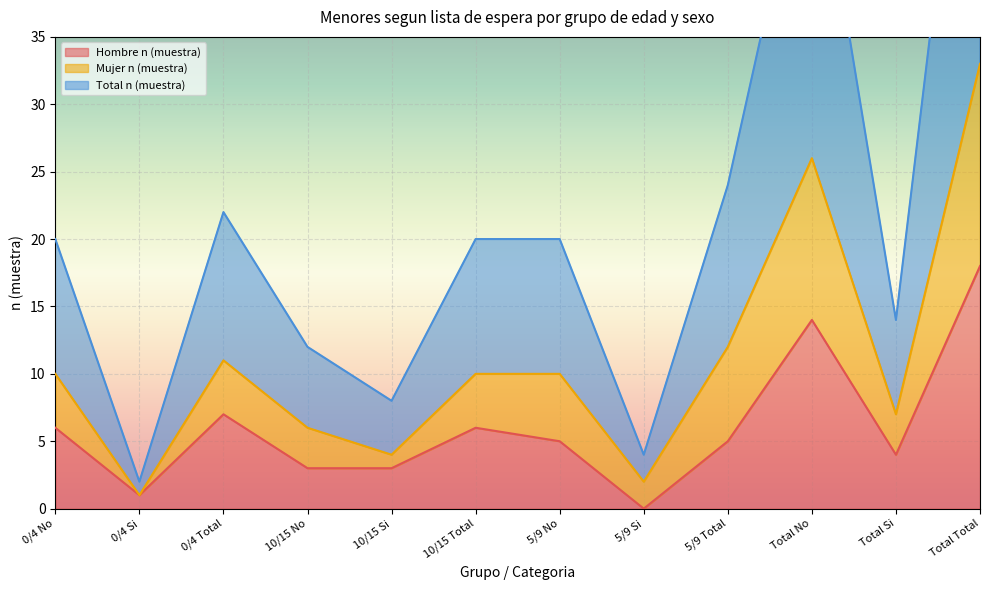

What value does the Hombre n (muestra) series have at 5/9 Total?

5